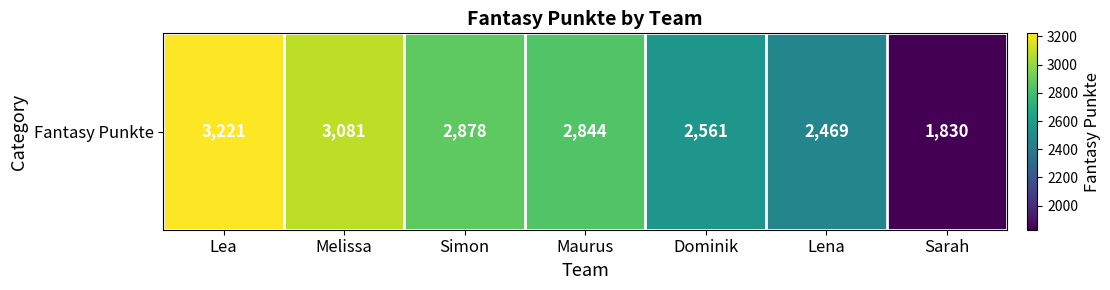

How many values are below 2844?

3